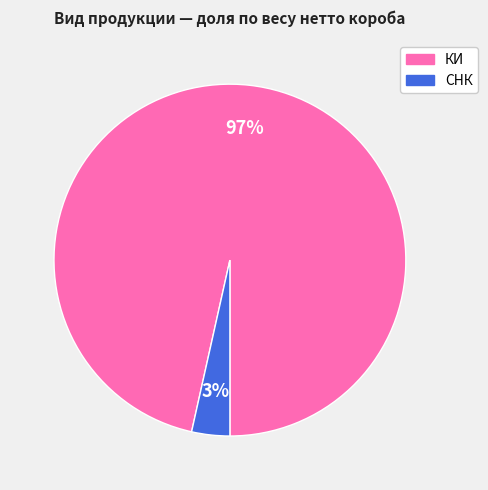

How many slices are in this pie chart?

2